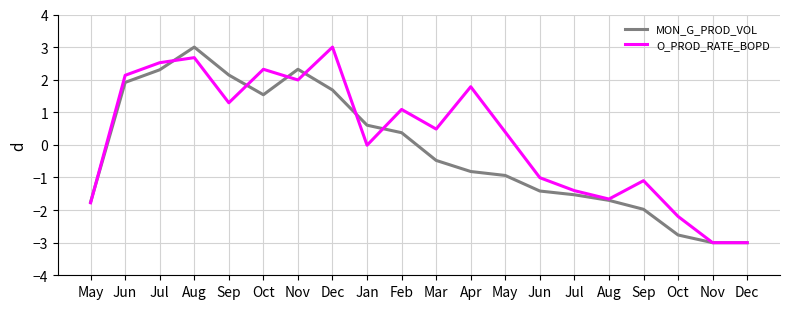

Which series has the widest spread of values?

MON_G_PROD_VOL